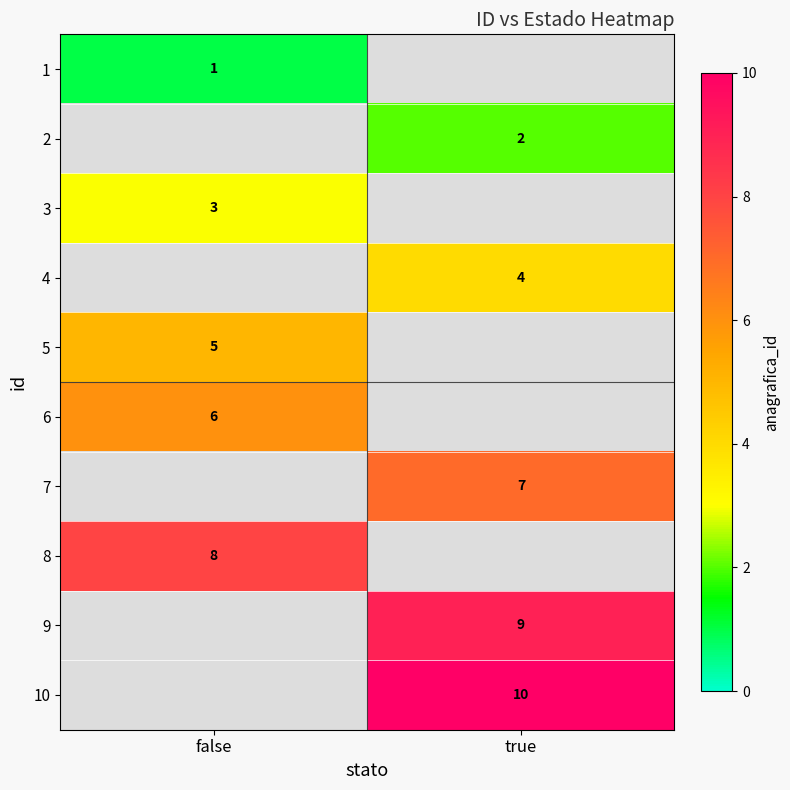

Which category has the lowest value across all series?

false